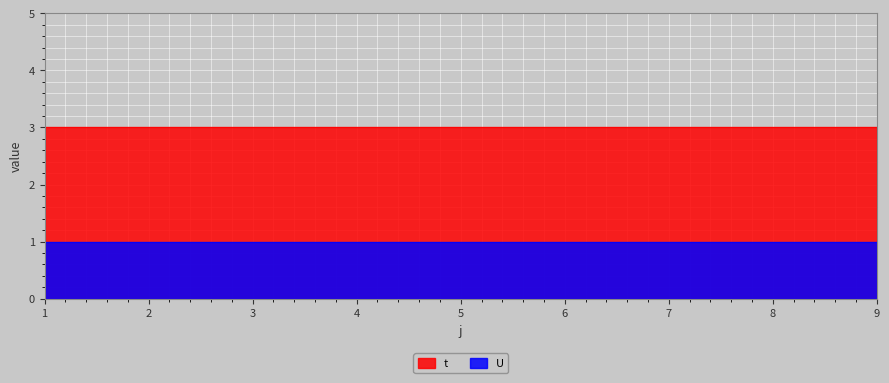

Between 8 and 7, which is larger?

8